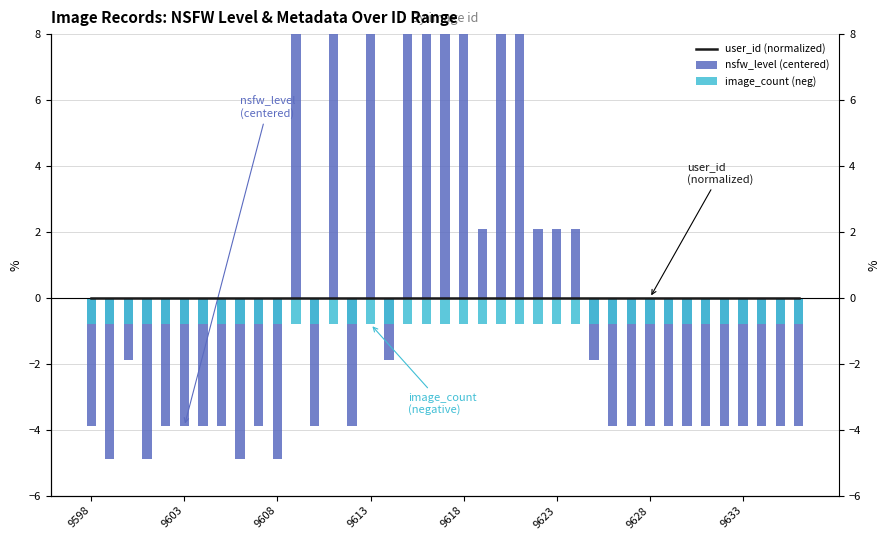

Which series has the largest total across all categories?

user_id (normalized)